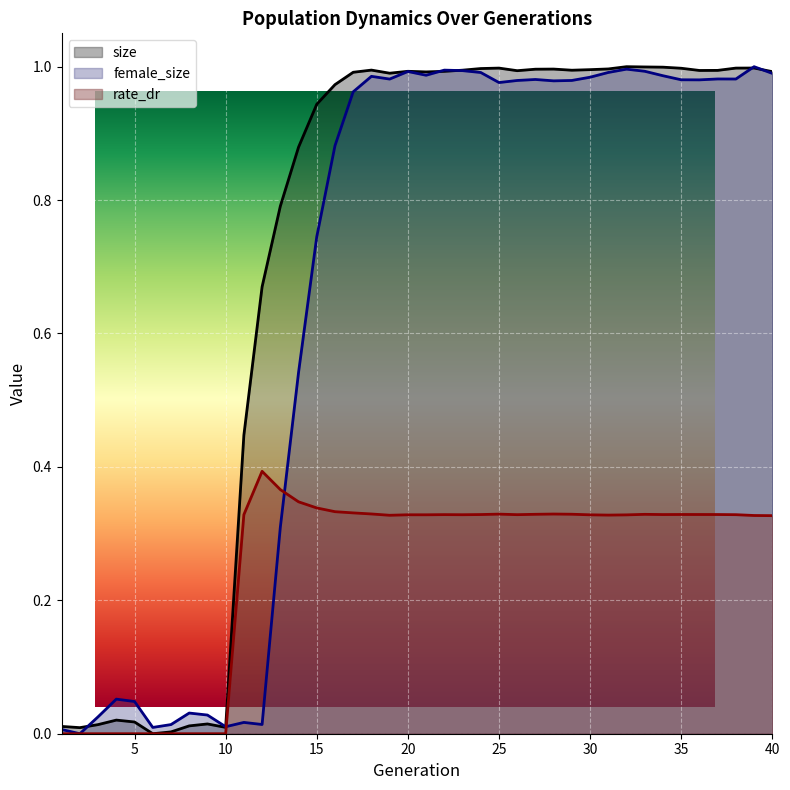

At 24, list the series in order from smallest to largest.

rate_dr, female_size, size